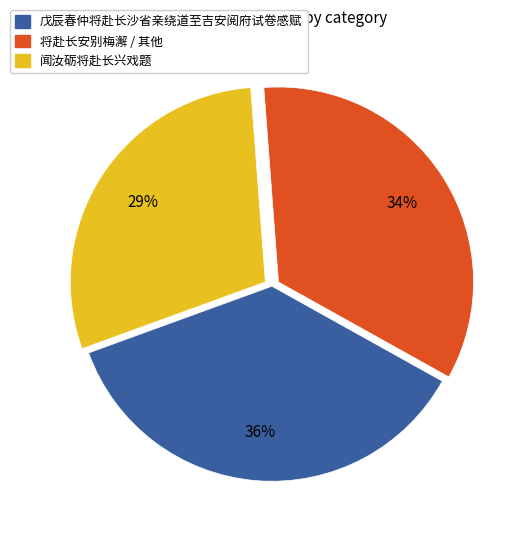

To the nearest percent, what is the average slice percentage?

33%